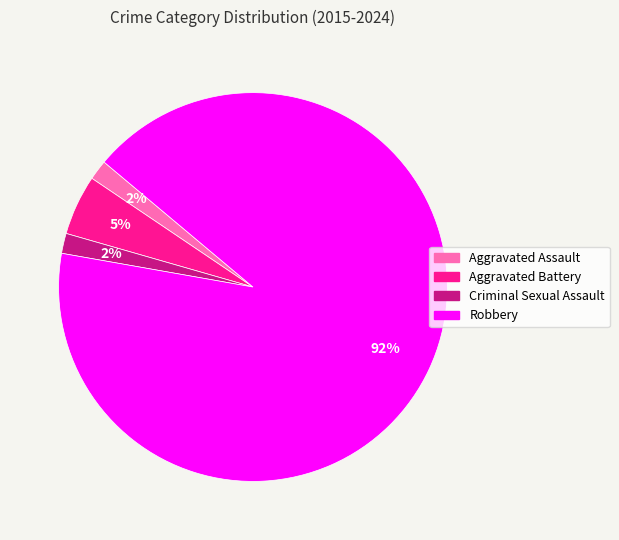

Count the number of slices in the pie.

4